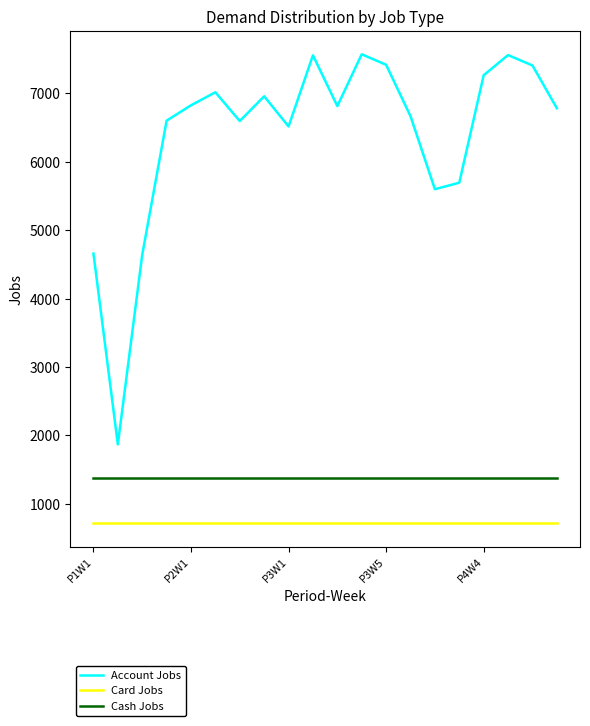

Which series has the widest spread of values?

Account Jobs